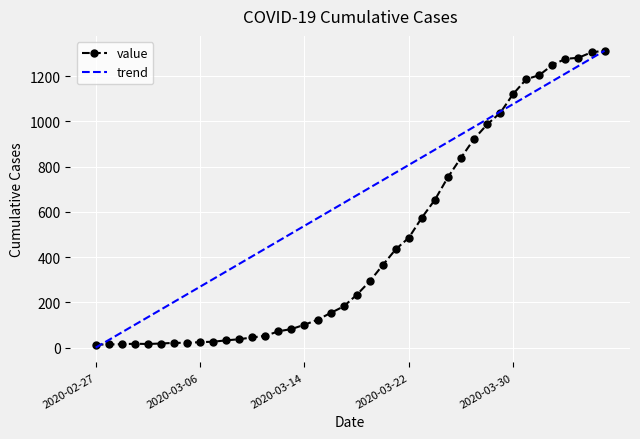

Where is the data nearest to the value 663?

2020-03-24